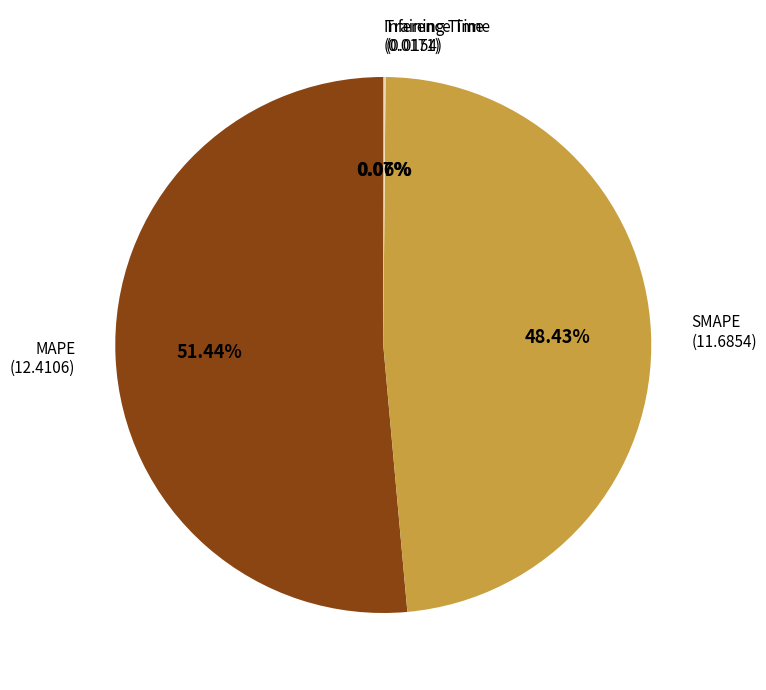

Is the sum of SMAPE and MAPE greater than half?

Yes